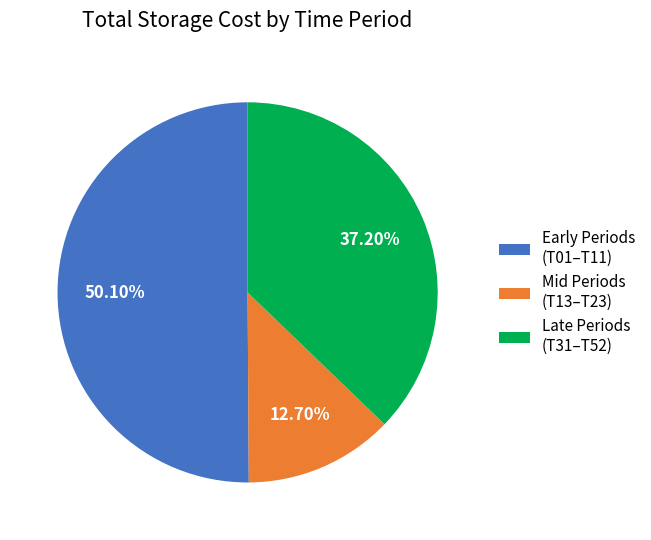

Approximately how many times larger is the value at Early Periods (T01–T11) compared to Mid Periods (T13–T23)?

3.9